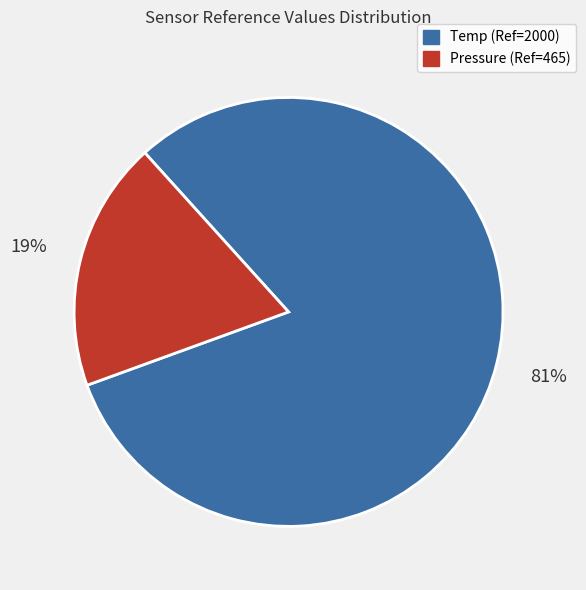

Which has a higher value, Pressure (Ref=465) or Temp (Ref=2000)?

Temp (Ref=2000)